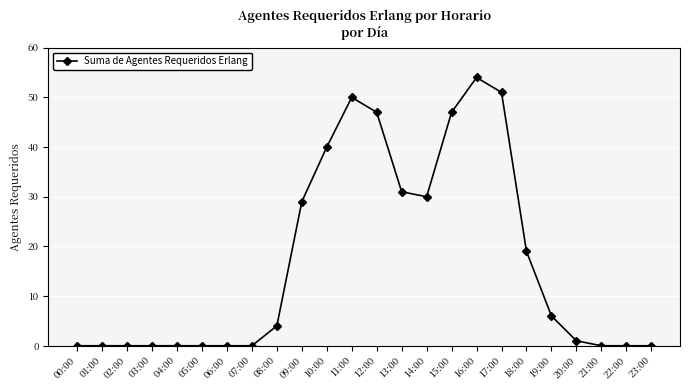

The value at 01:00 is 0. True or false?

True